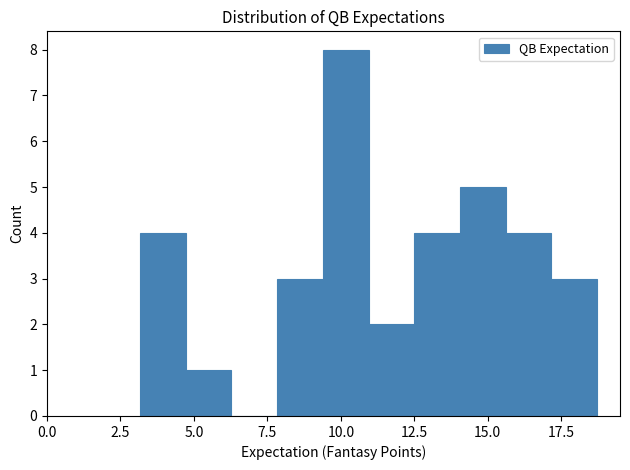

Read against the x-axis, roughly where is the centre of the tallest bar?

10.0